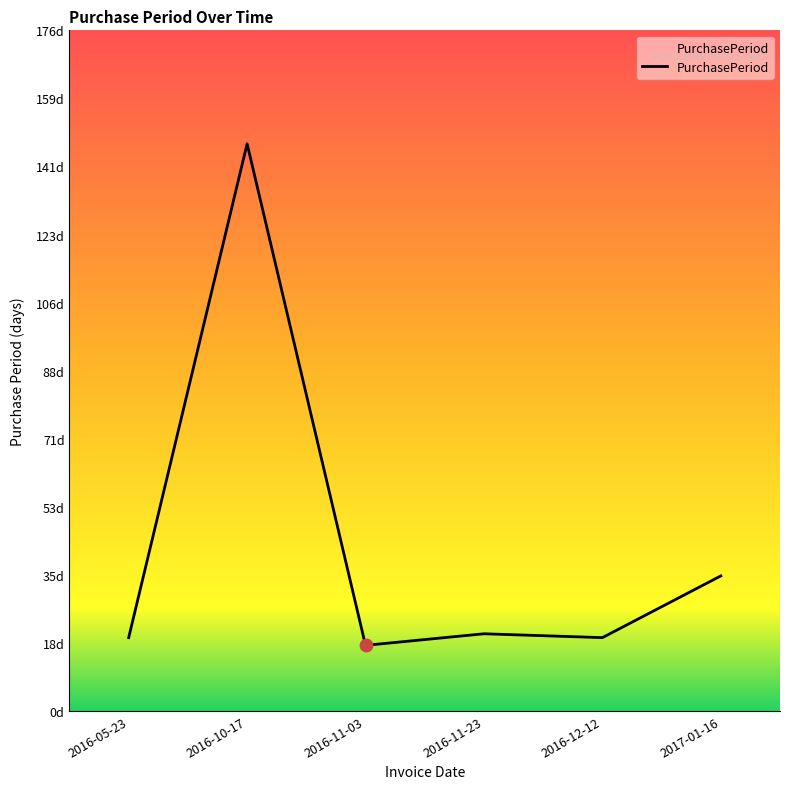

What is the change in value from 2016-10-17 to 2016-11-23?

-127